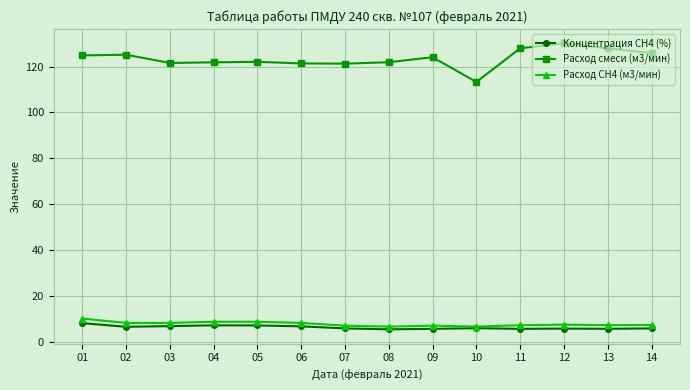

The value of Концентрация СН4 (%) at 12 is 10.2. True or false?

False